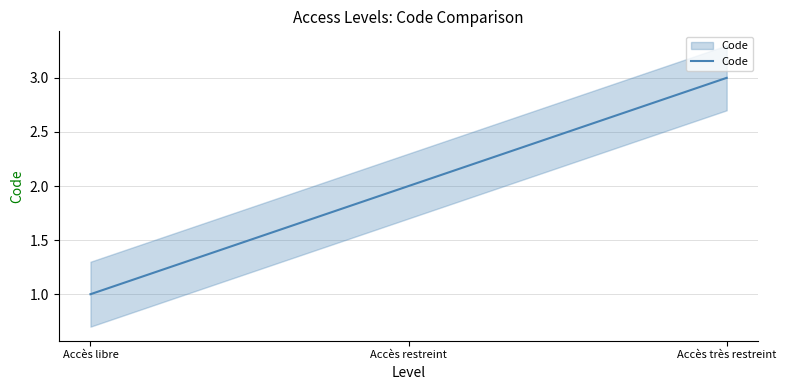

Rank the categories by value from highest to lowest.

Accès très restreint, Accès restreint, Accès libre